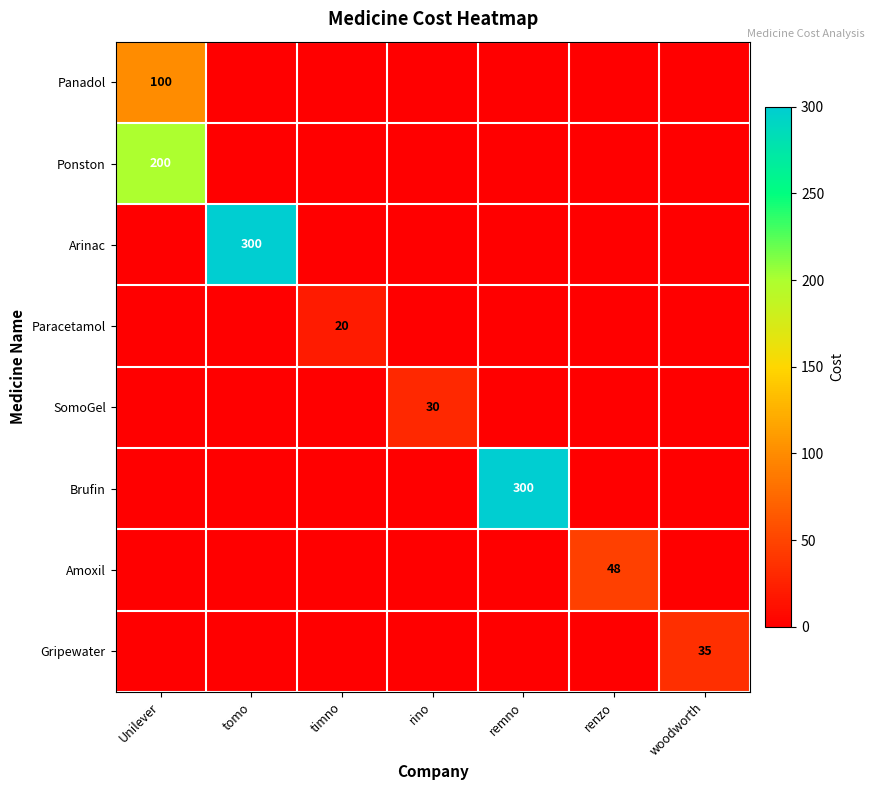

The value of Paracetamol at timno is 28. True or false?

False